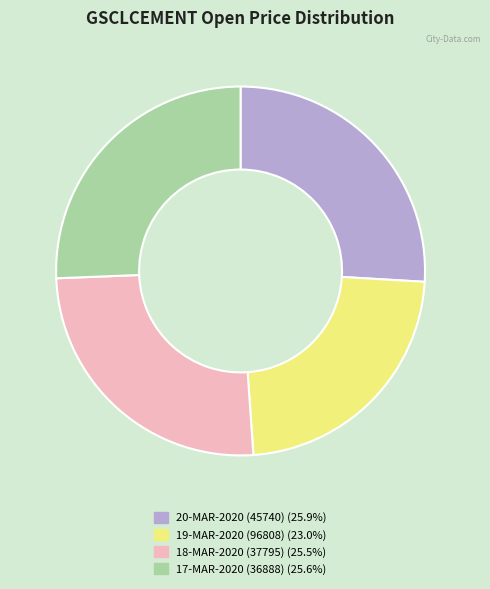

What is the ratio of the value at 18-MAR-2020 (37795) (25.5%) to the value at 20-MAR-2020 (45740) (25.9%)?

1.0